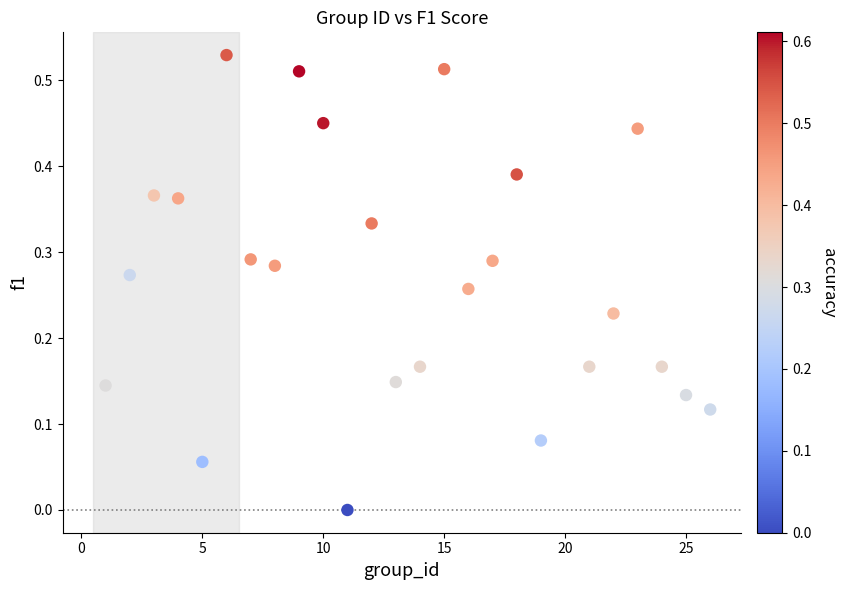

What is the range of X values (max minus min)?

25.0